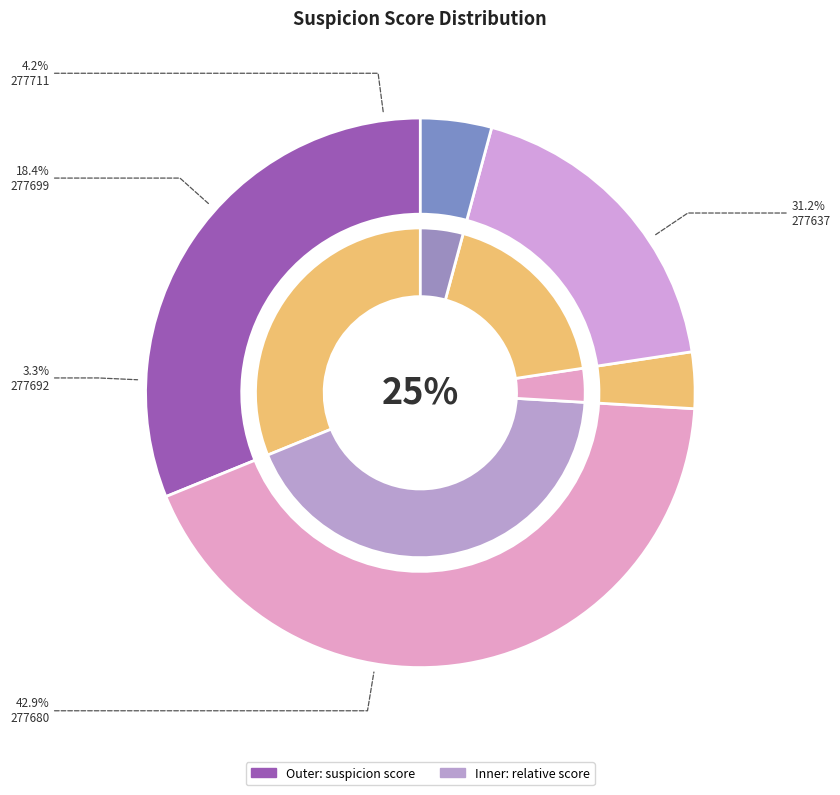

How many slices are in this pie chart?

5